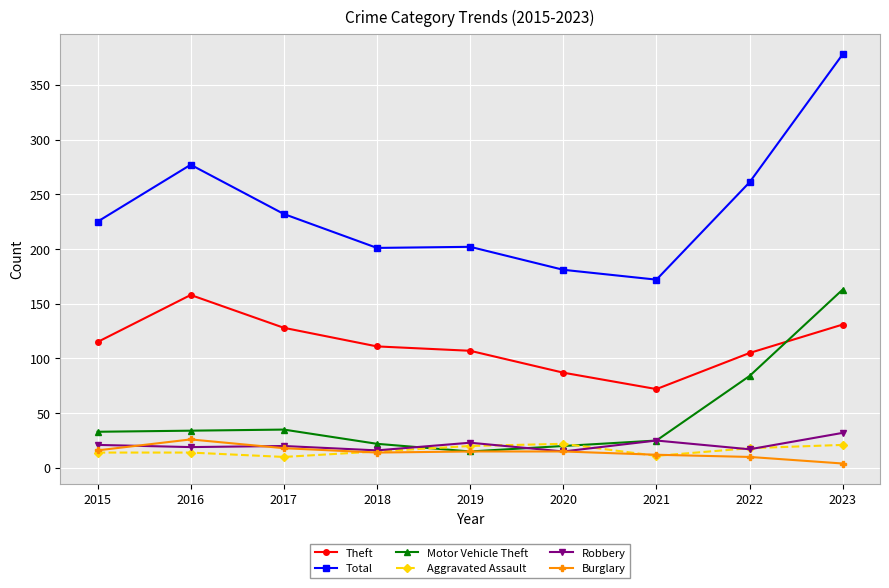

Which series changed the most between 2015 and 2022?

Motor Vehicle Theft